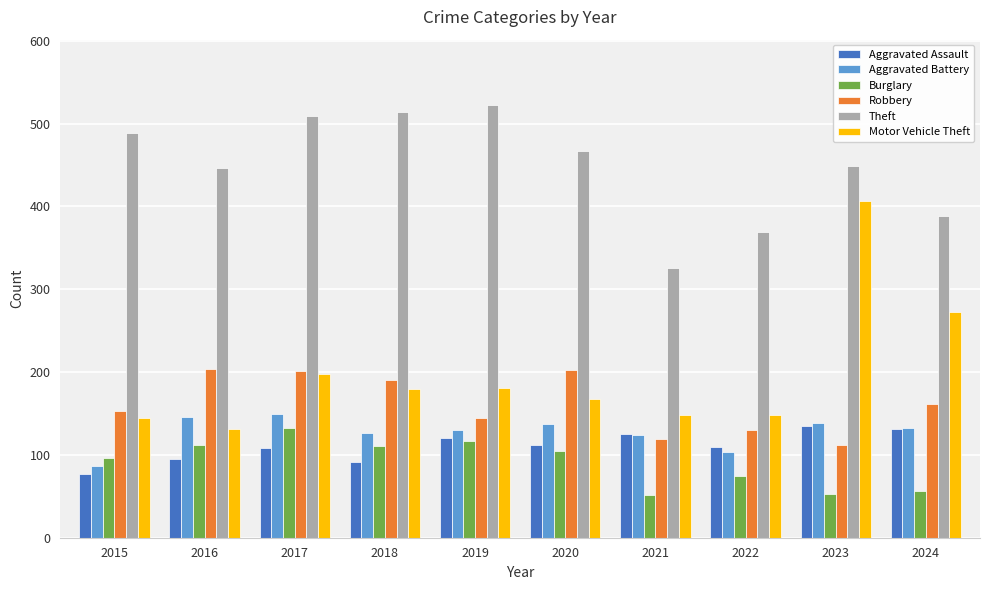

How many bars are there in each group?

6